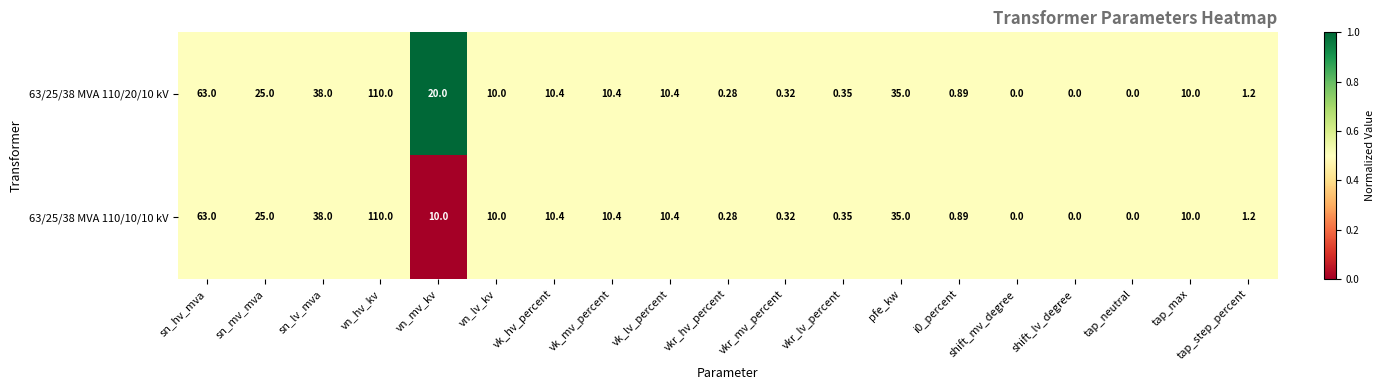

How many positive values does the 63/25/38 MVA 110/10/10 kV series have?

16